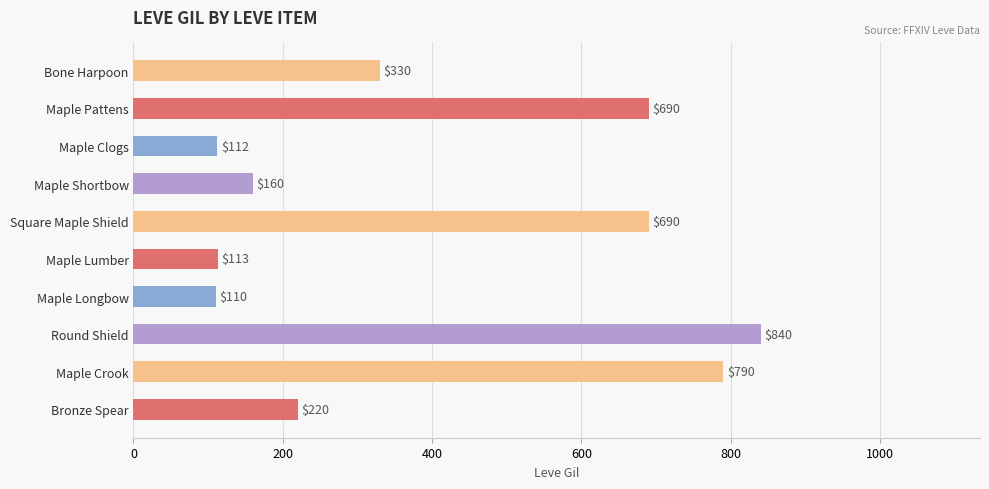

Approximately how many times larger is the value at Maple Crook compared to Maple Longbow?

7.2